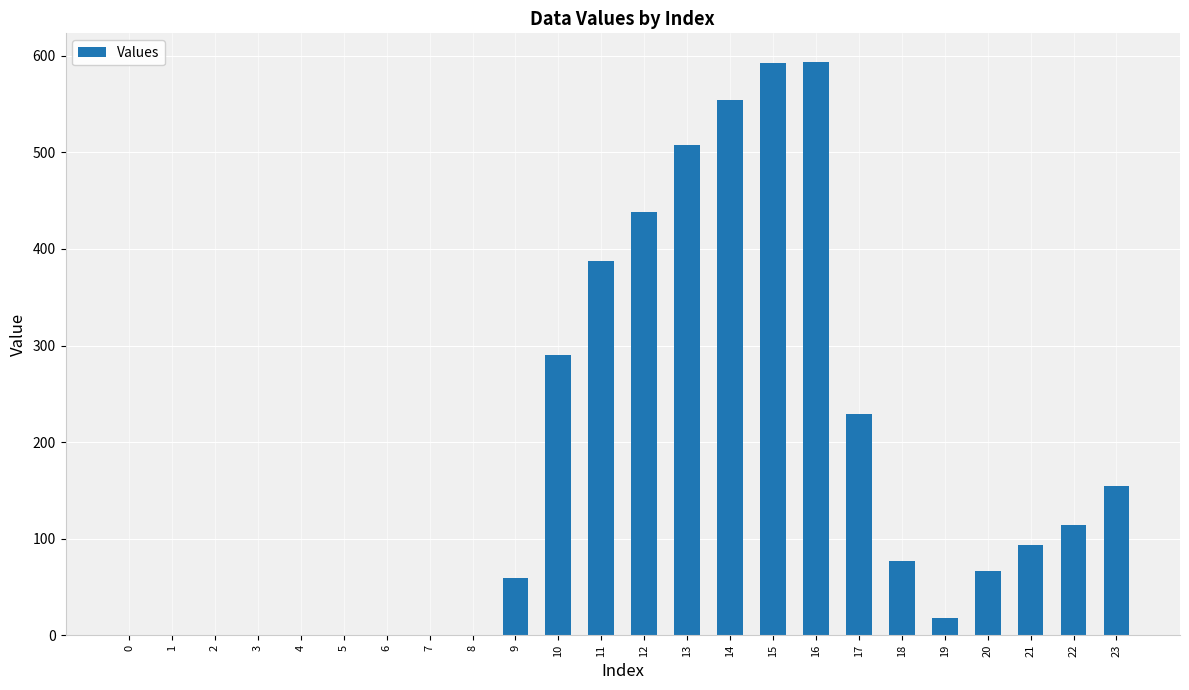

Count the number of data series in this chart.

1